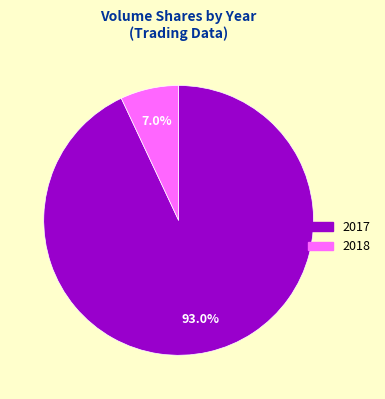

Which has a higher value, 2017 or 2018?

2017